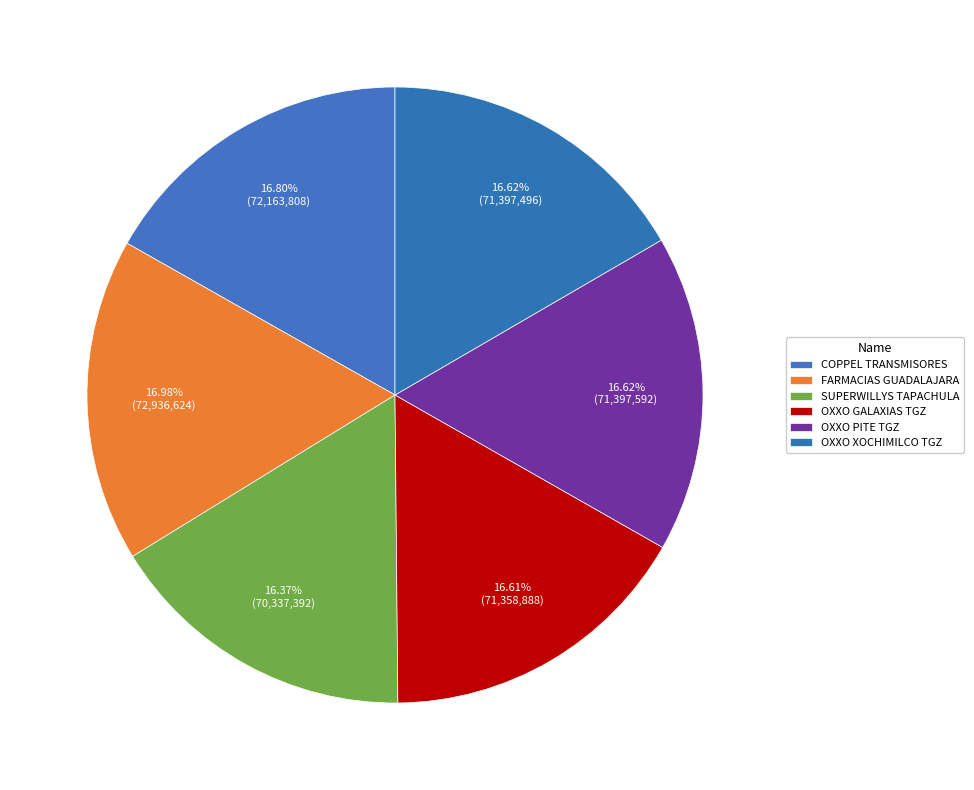

Which category has the biggest portion of the pie?

FARMACIAS GUADALAJARA